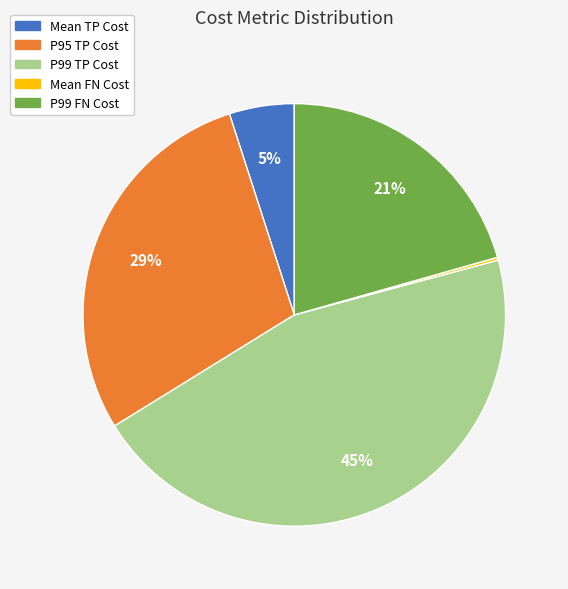

To the nearest percent, what portion does P99 TP Cost represent?

45%